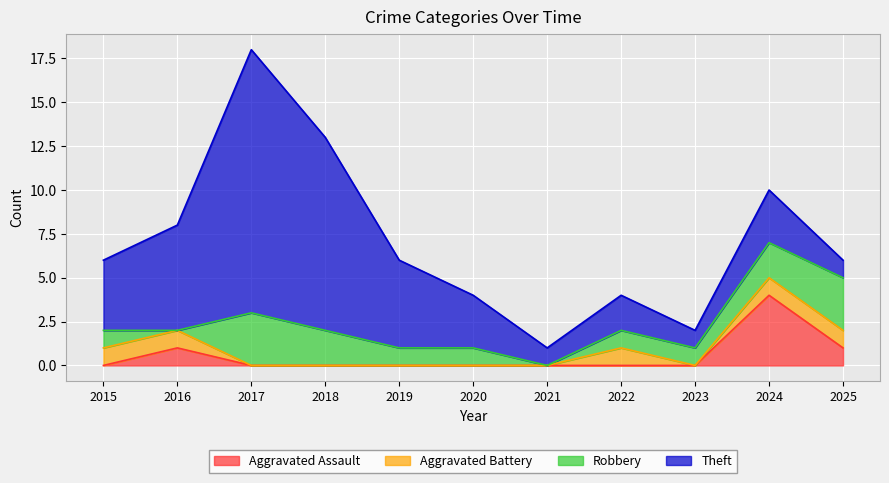

Reading right to left, transcribe all the data shown in this chart.

Aggravated Assault: 1	4	0	0	0	0	0	0	0	1	0
Aggravated Battery: 1	1	0	1	0	0	0	0	0	1	1
Robbery: 3	2	1	1	0	1	1	2	3	0	1
Theft: 1	3	1	2	1	3	5	11	15	6	4